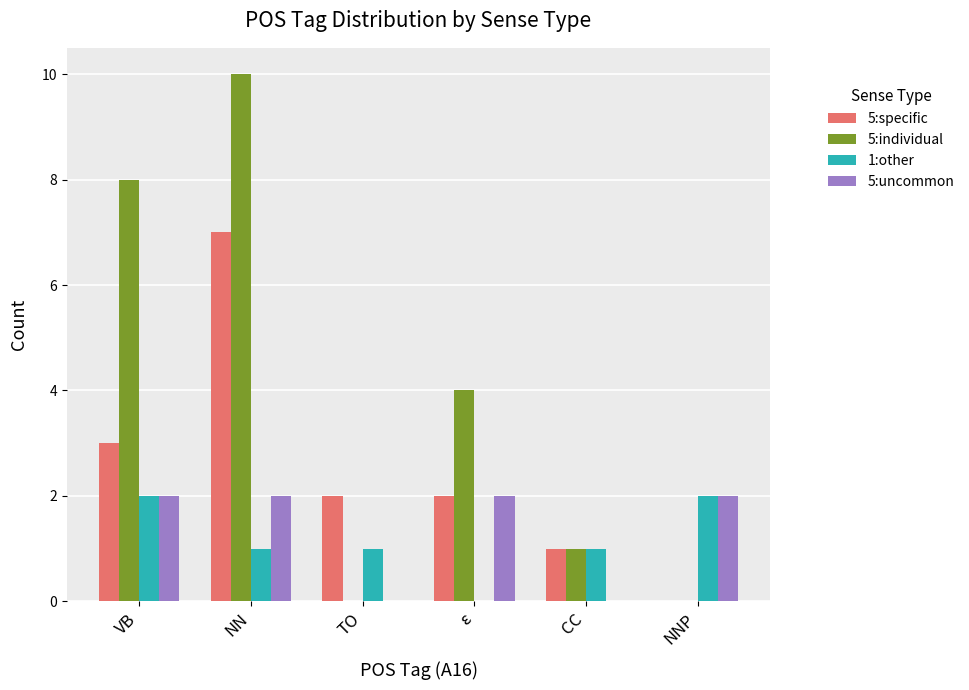

Where does the 1:other series first go above 1?

VB